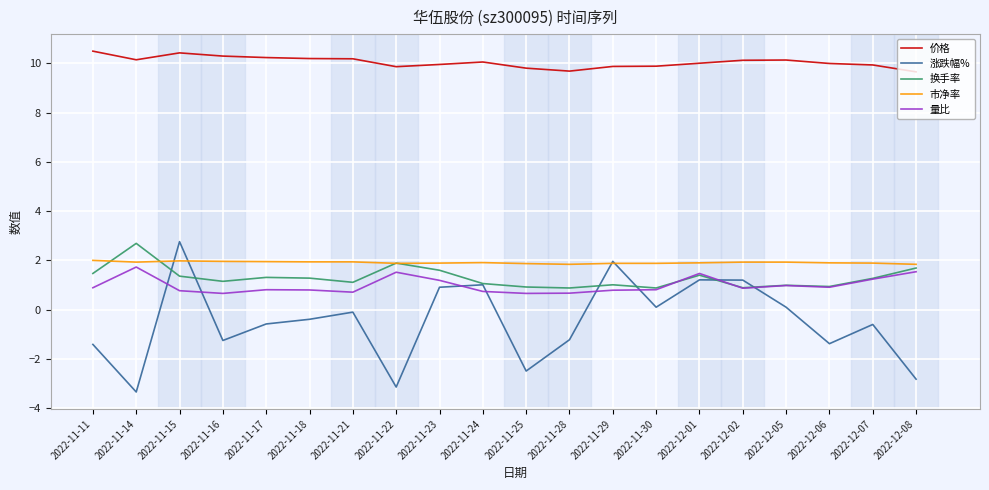

What position from the left is 2022-12-02?

16